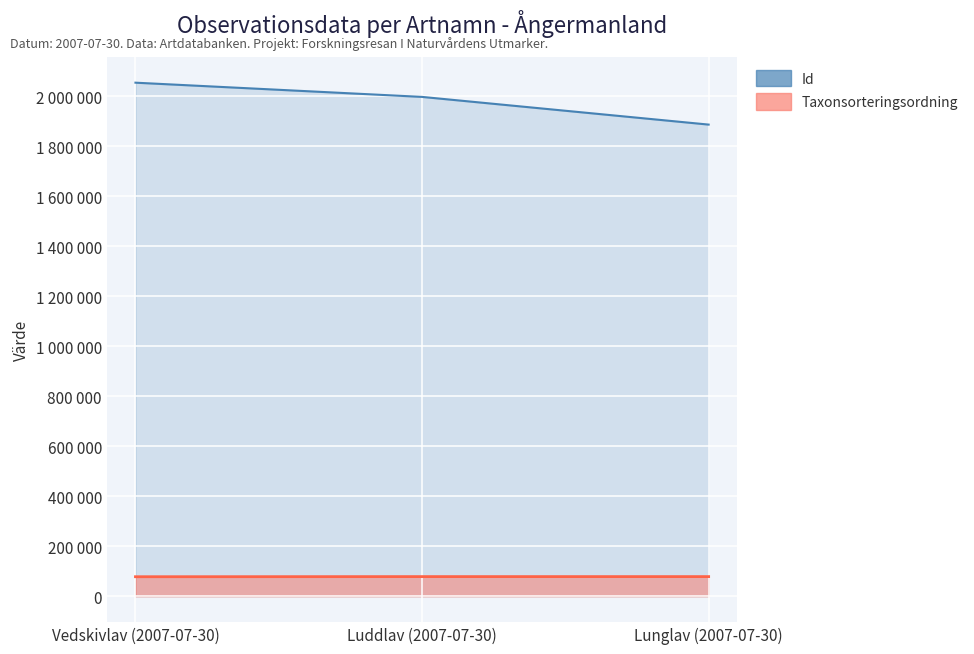

What is the highest value of the Taxonsorteringsordning series?

78602